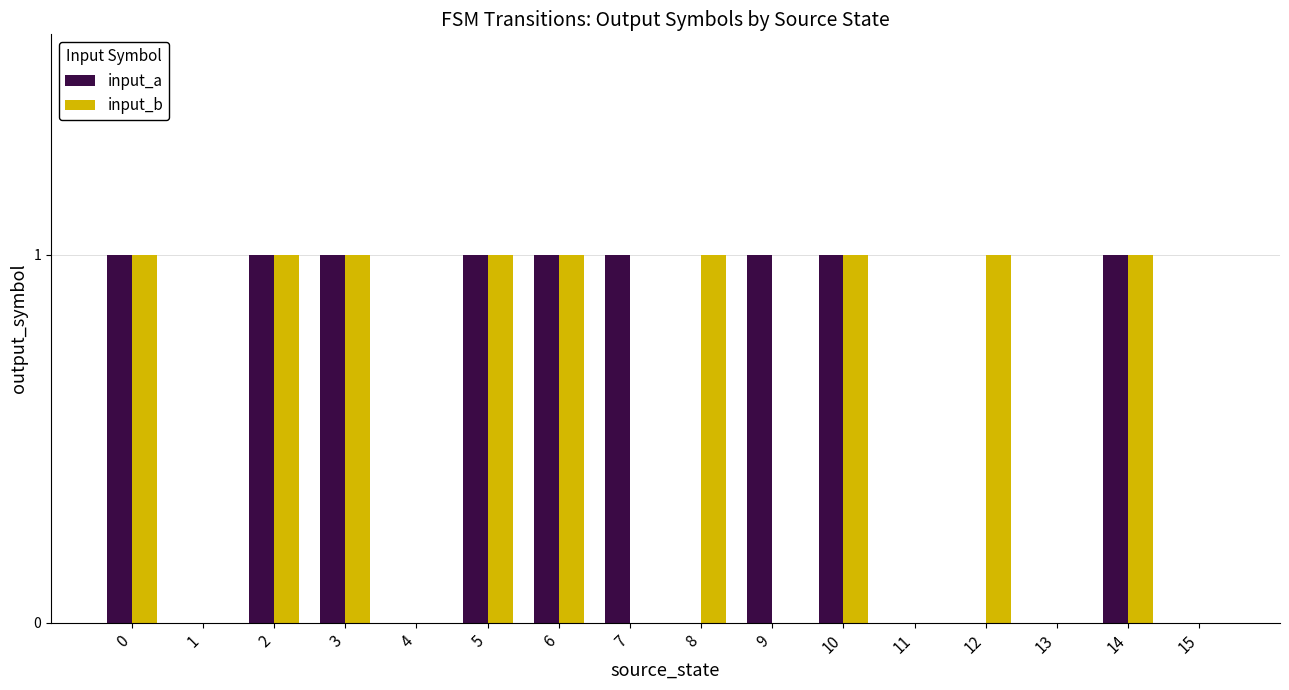

What is the greatest value displayed?

1